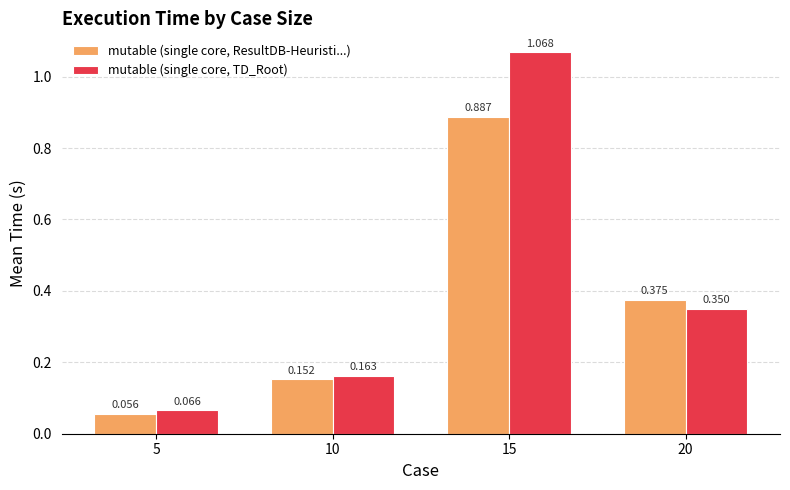

At 15, list the series in order from largest to smallest.

mutable (single core, TD_Root), mutable (single core, ResultDB-Heuristi...)